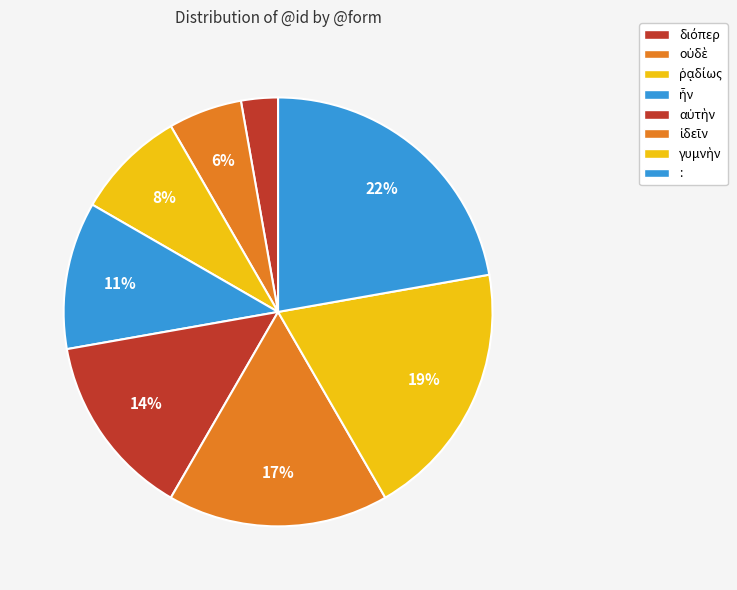

How many slices are in this pie chart?

8